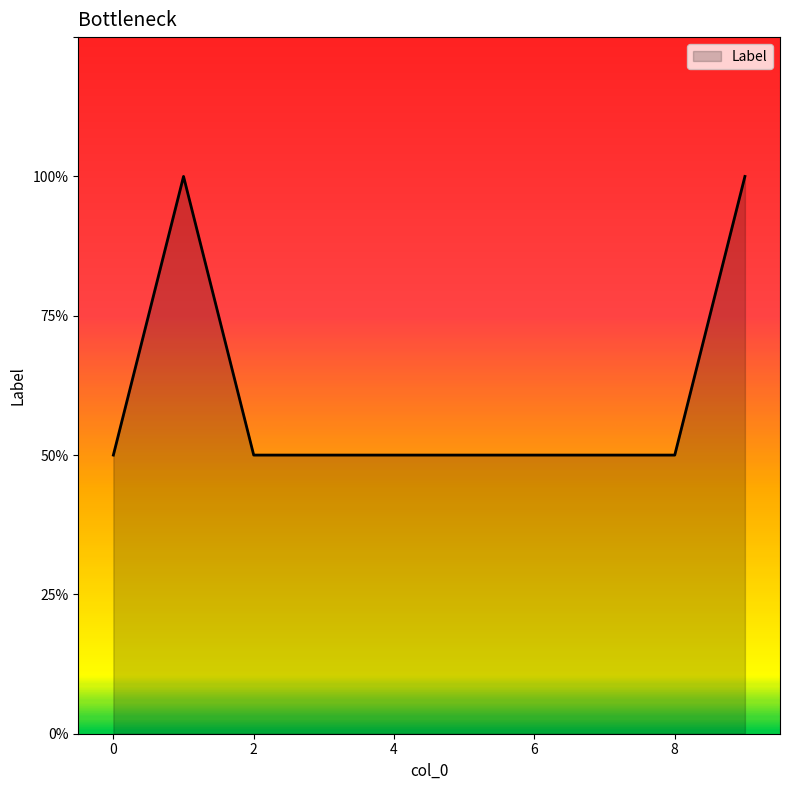

Does the chart display data point markers on the line(s)?

No